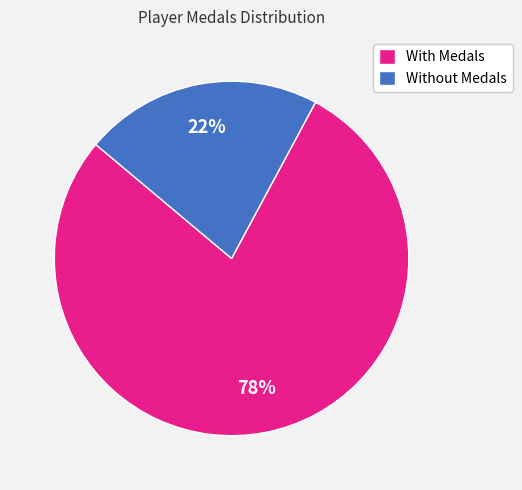

Does any single category account for the majority?

Yes